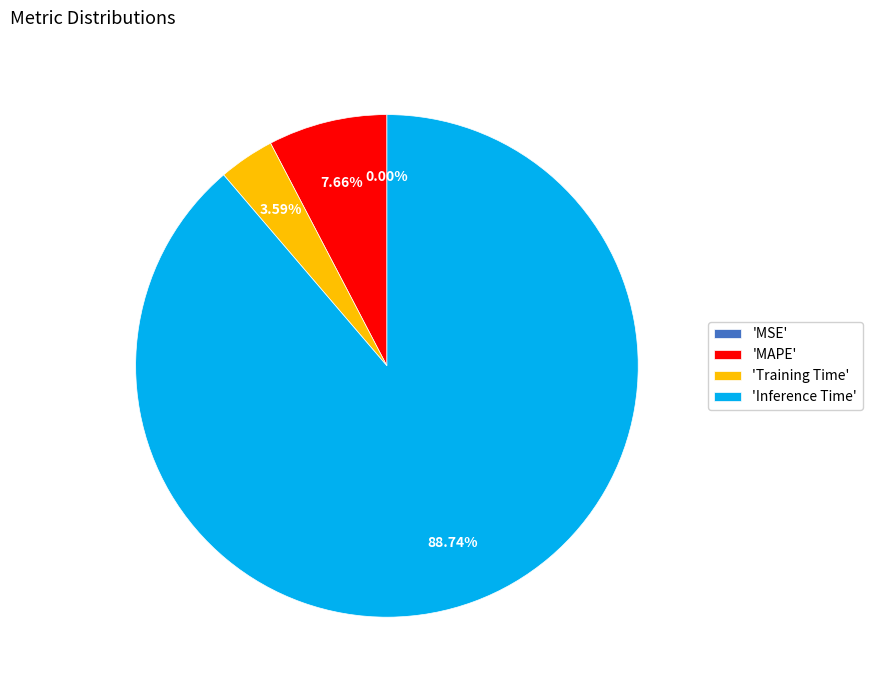

Combined, do 'Inference Time' and 'MAPE' account for over 50%?

Yes